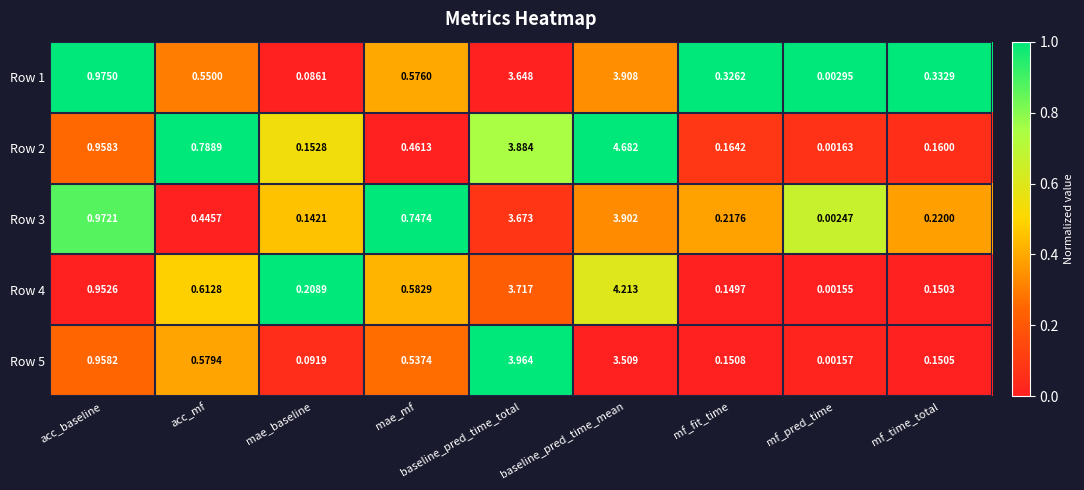

Which label corresponds to the largest value in the chart?

baseline_pred_time_mean